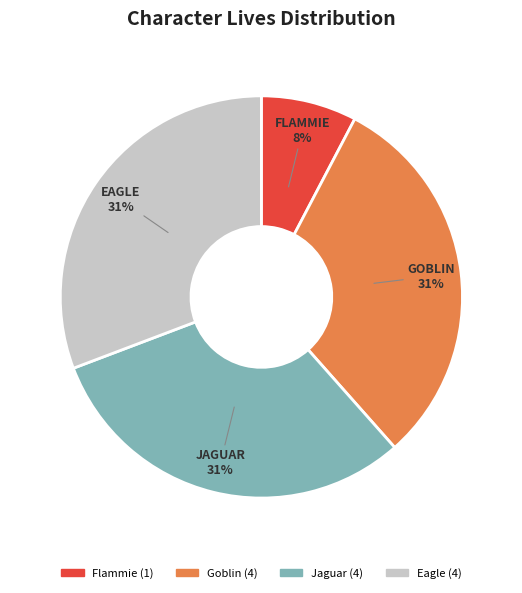

Is the sum of Eagle and Jaguar greater than half?

Yes